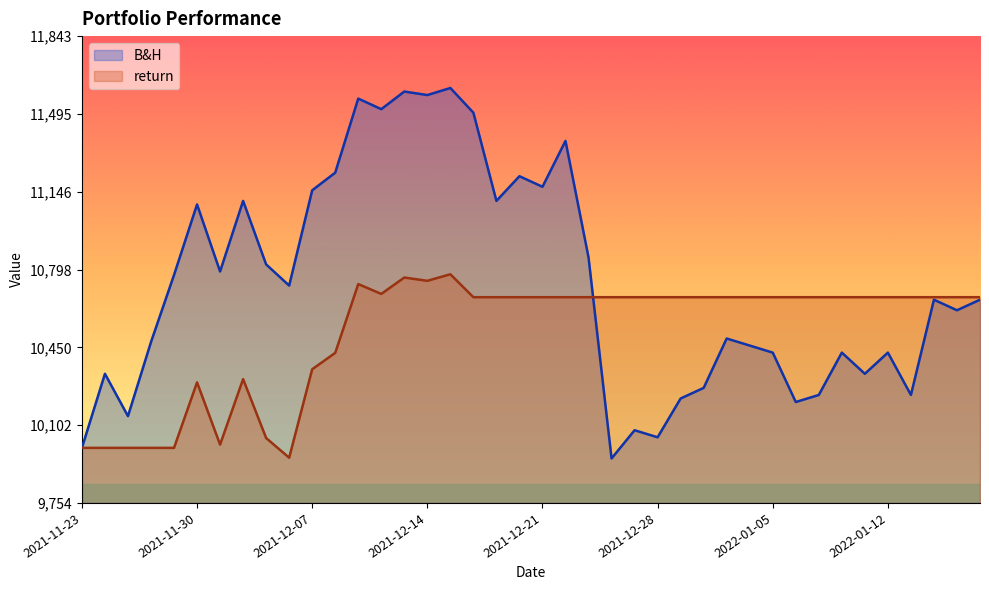

What position from the right is 2022-01-14?

3